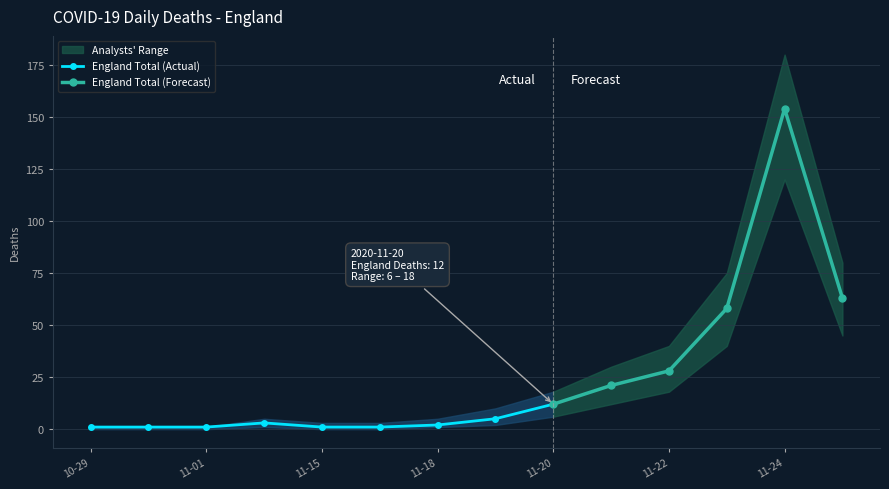

True or false: England Total and Upper Range intersect in this chart.

False